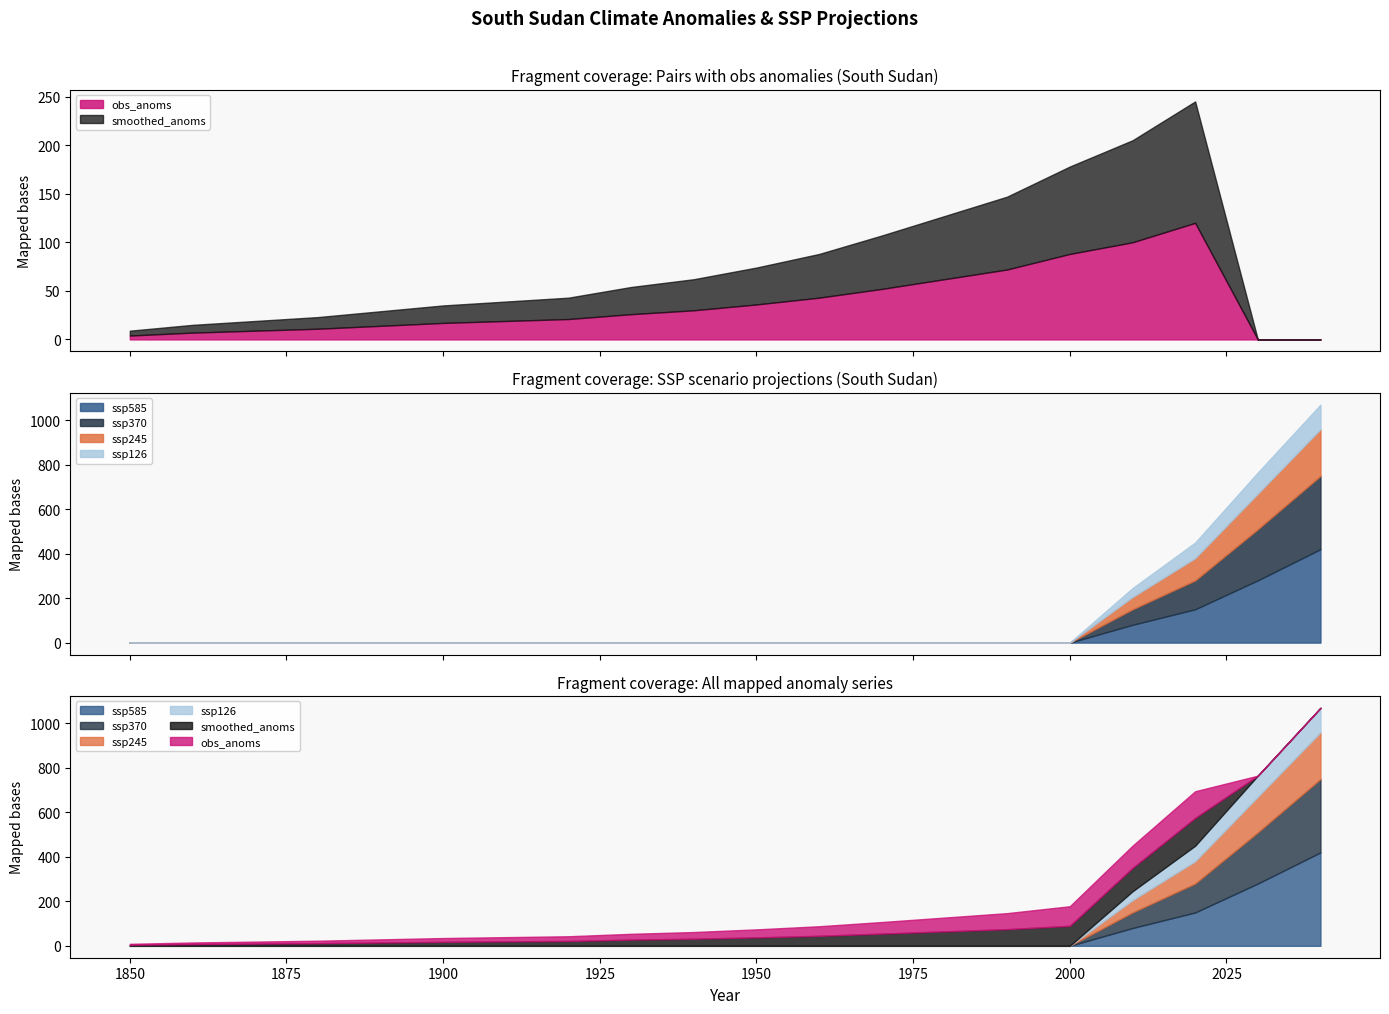

True or false: ssp370 has a value of 0 at 11.

True